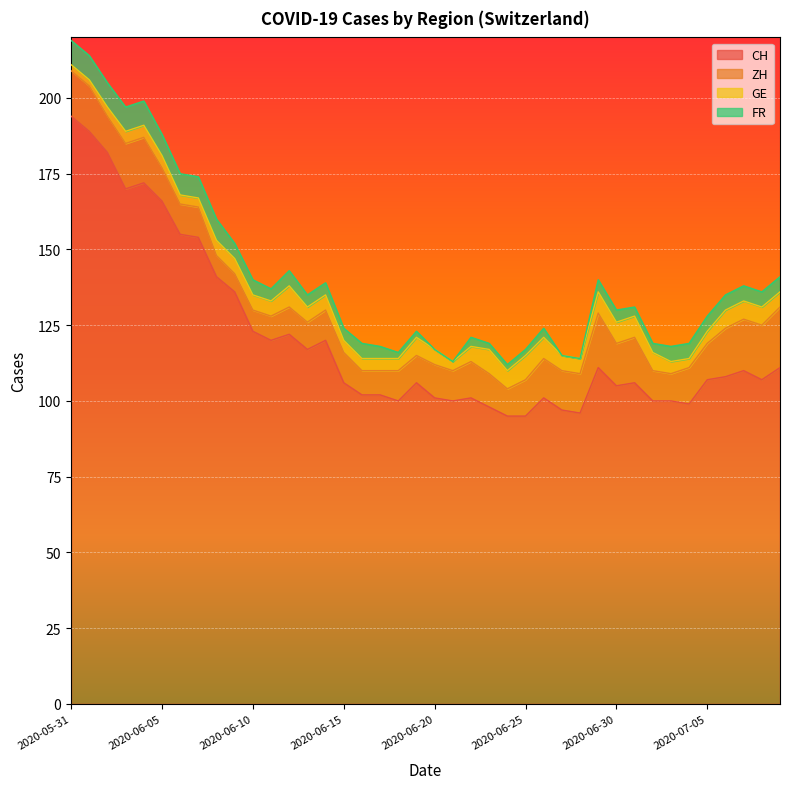

What is the label of the 6th point from the right?

2020-07-04